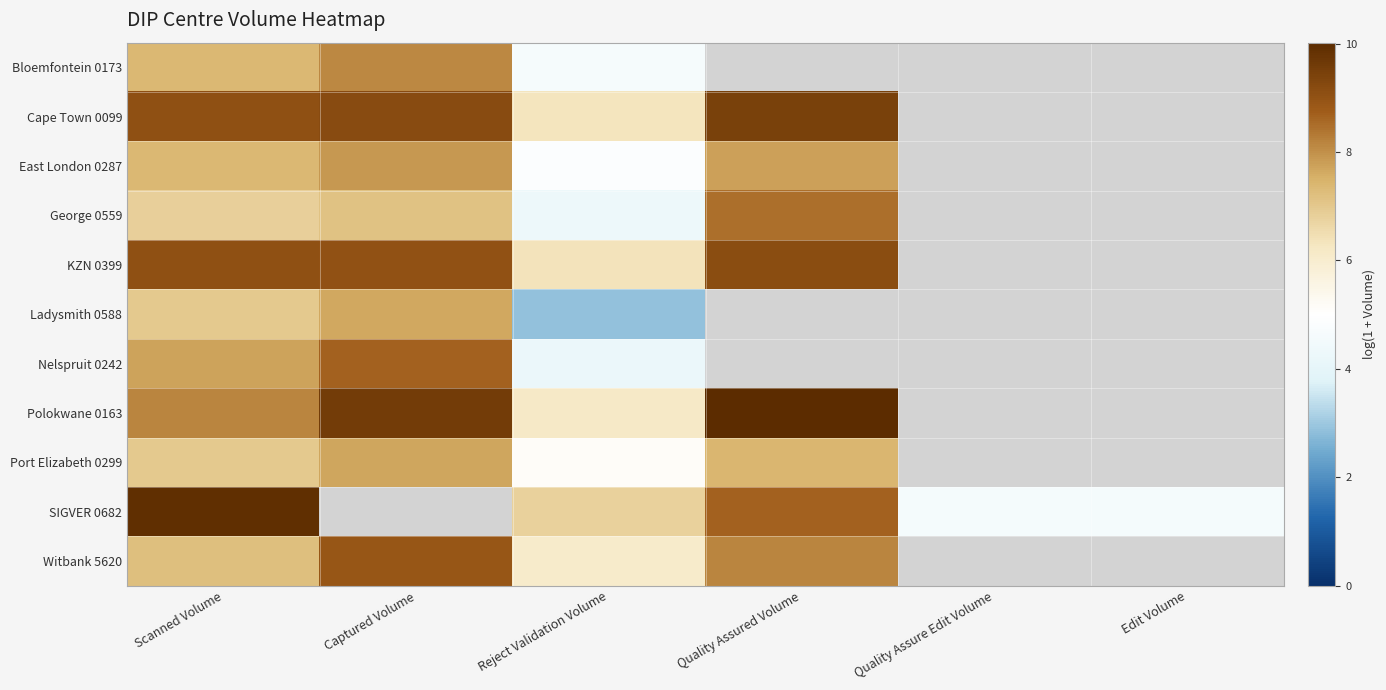

Rank the series at Quality Assure Edit Volume from highest to lowest value.

Bloemfontein 0173, Cape Town 0099, East London 0287, George 0559, KZN 0399, Ladysmith 0588, Nelspruit 0242, Polokwane 0163, Port Elizabeth 0299, SIGVER 0682, Witbank 5620